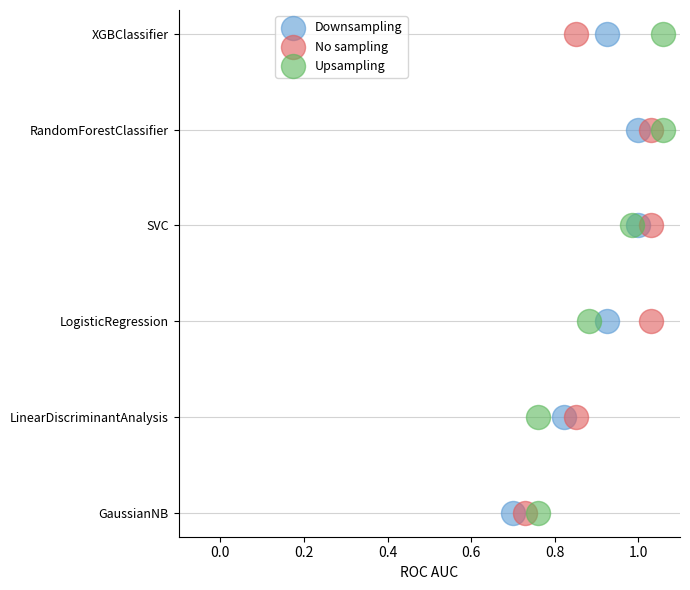

What are all the series names shown in the legend?

Downsampling, No sampling, Upsampling